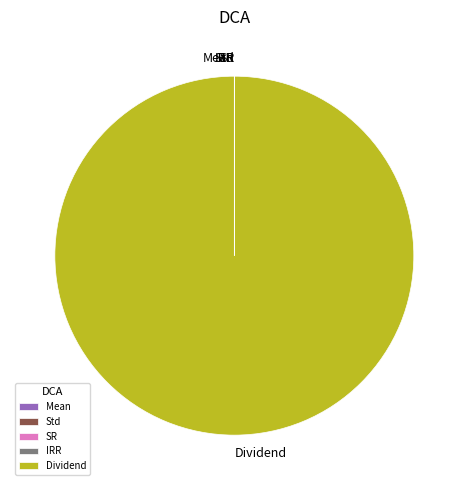

What is the largest slice in the pie chart?

Dividend